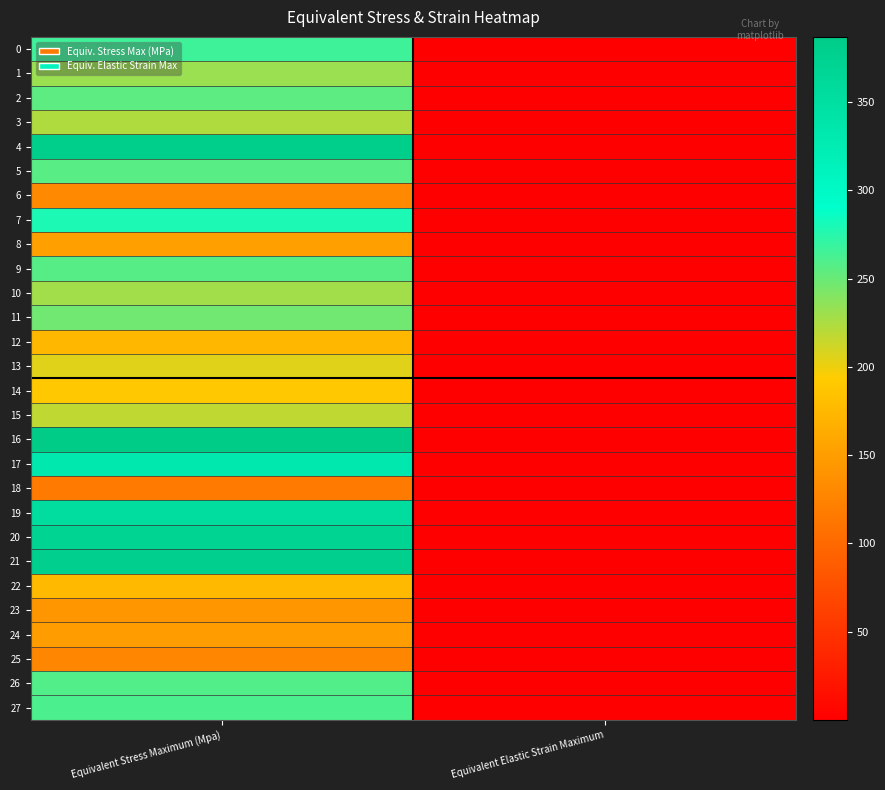

What is the total value across all series at Equivalent Elastic Strain Maximum?

0.1